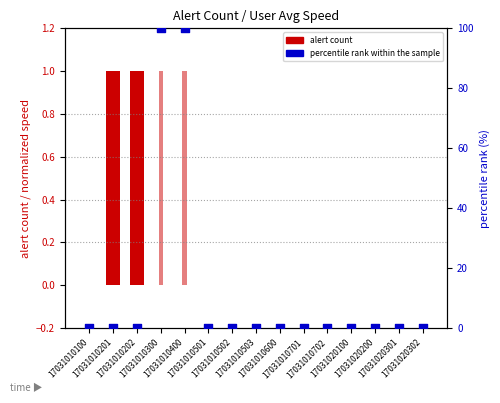

Which series contains the highest Y value?

percentile rank within the sample